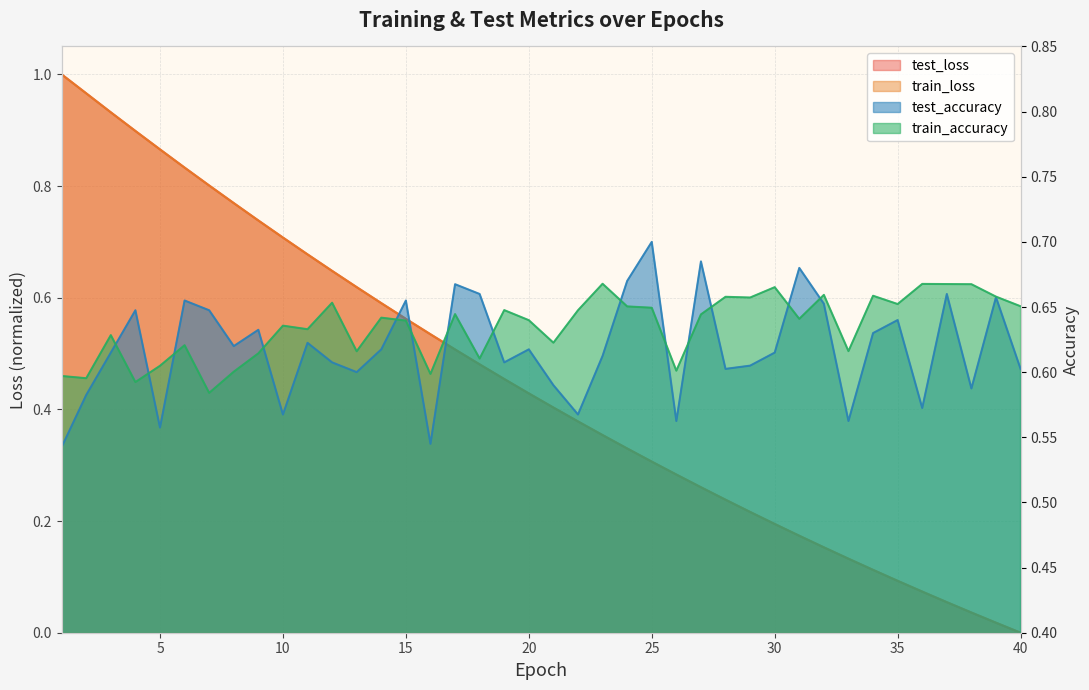

What is the sum of the test_accuracy values at 6 and 10?

1.2